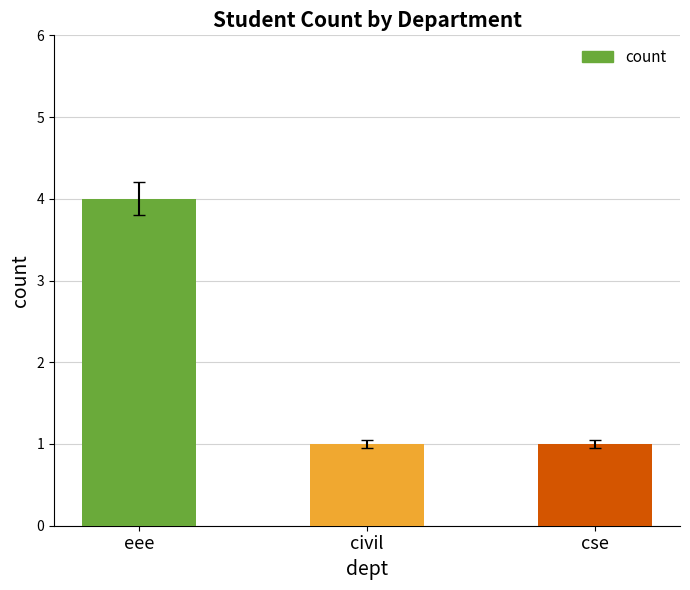

Reading right to left, transcribe all the data shown in this chart.

1	1	4